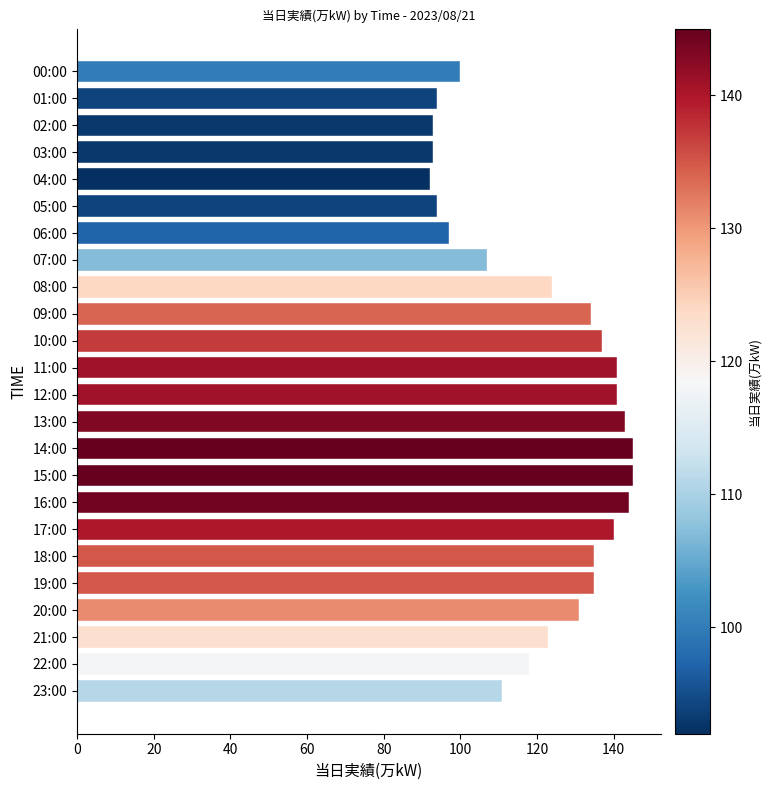

What is the average value?

122